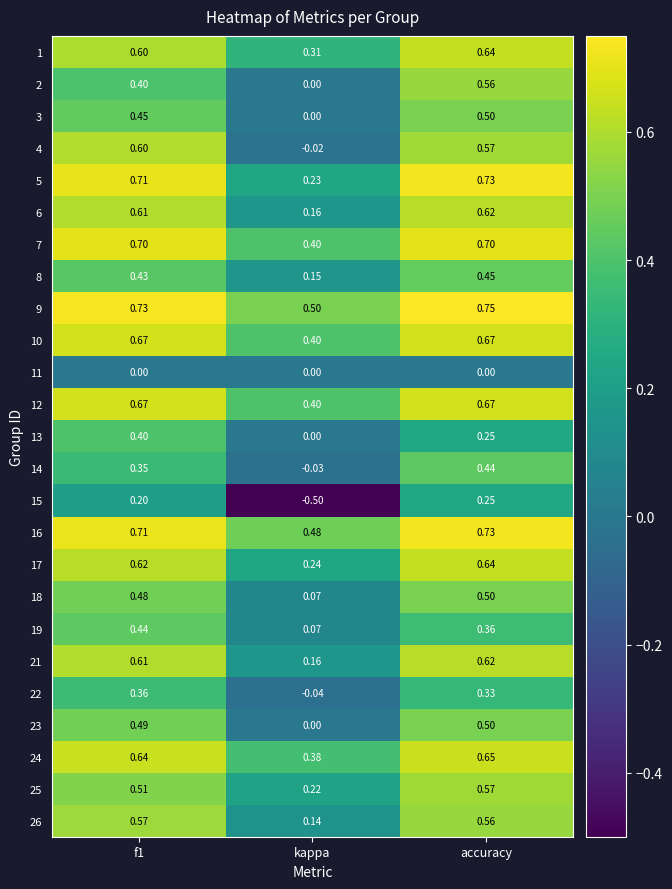

At which category does the chart reach its peak across all series?

accuracy